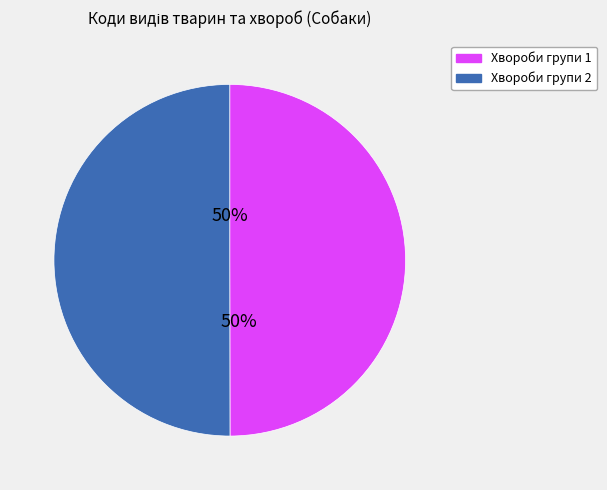

To the nearest percent, what portion does Хвороби групи 1 represent?

50%